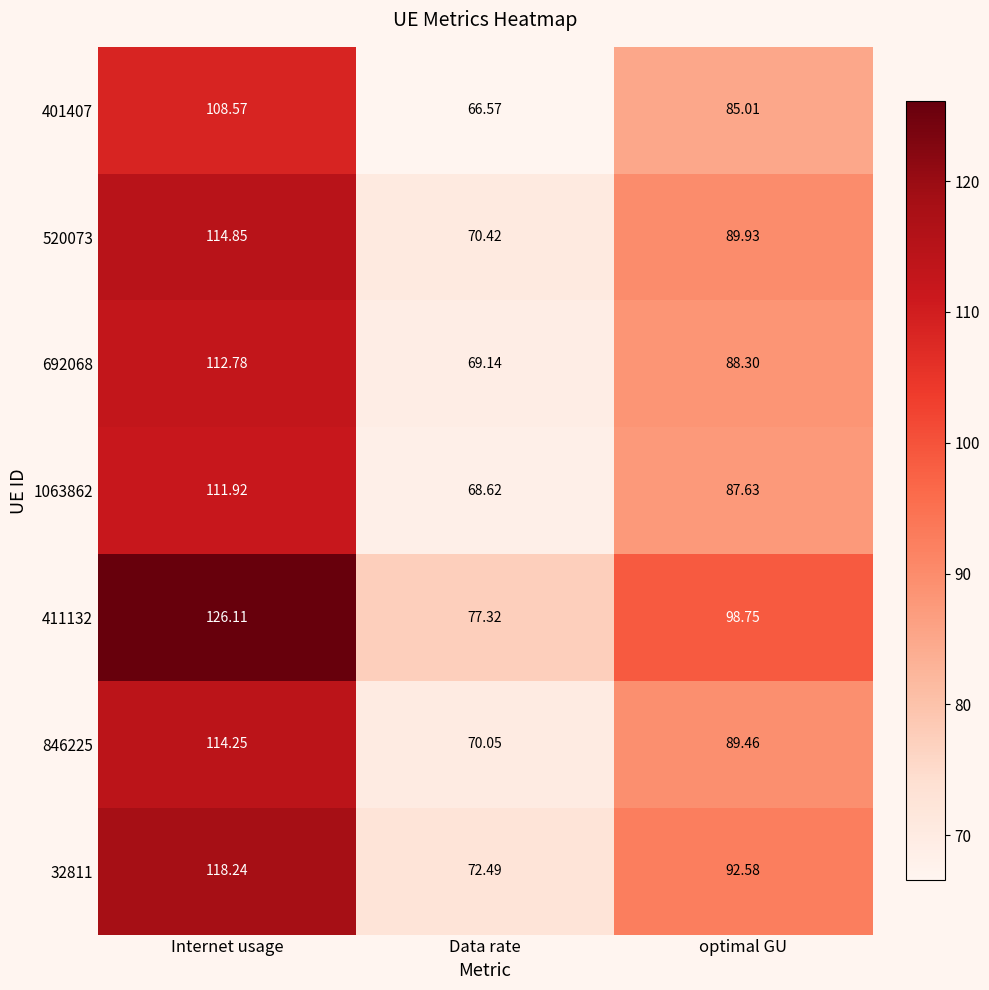

How many data points in 411132 are above 98?

2